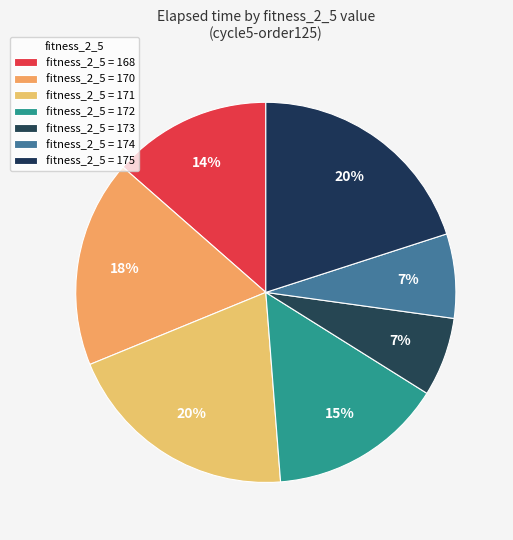

How many slices are in this pie chart?

7